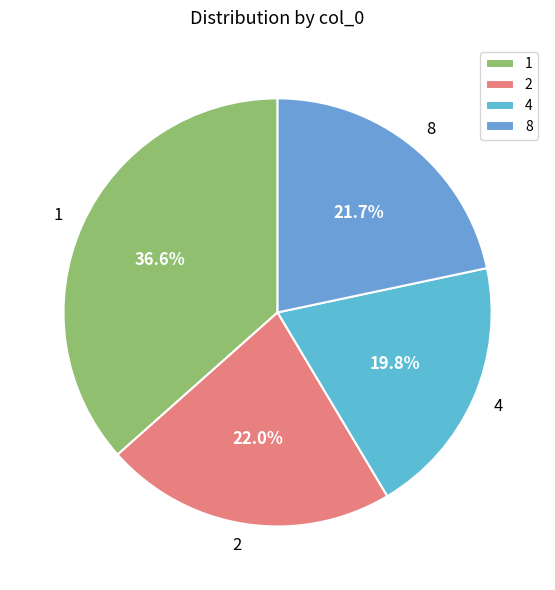

Is there a majority slice in this chart?

No